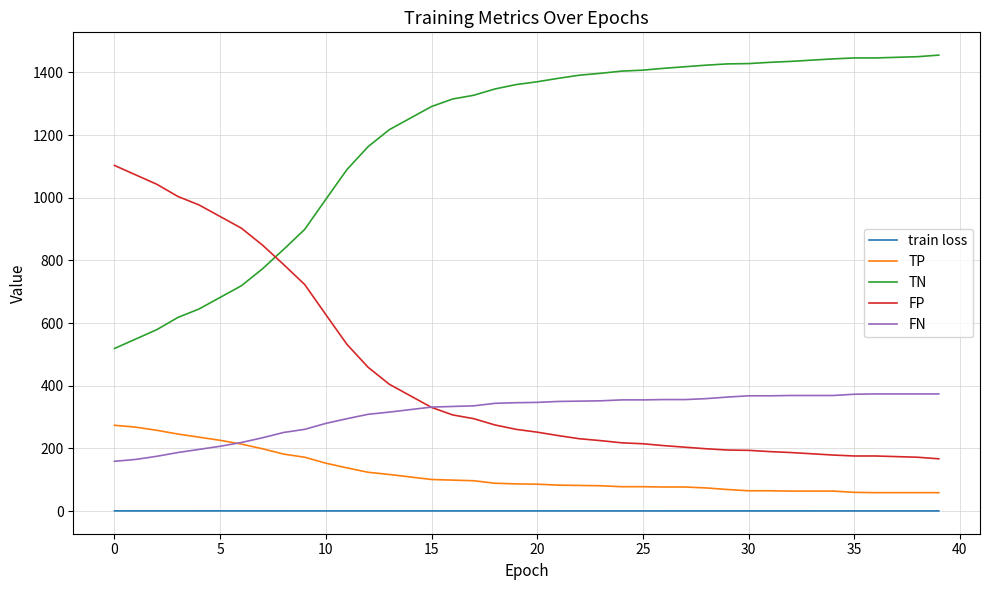

Which series ends up on top after the final intersection of TN and FP?

TN